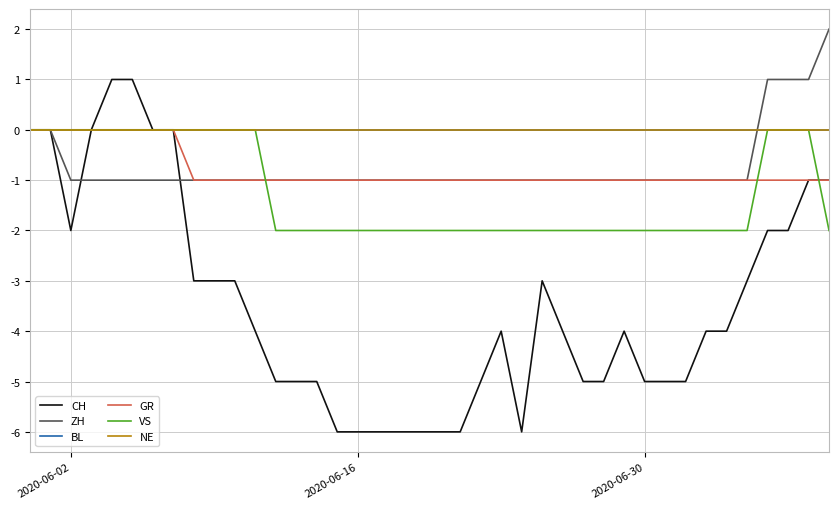

Count the CH values in the range -5 to -2.

23